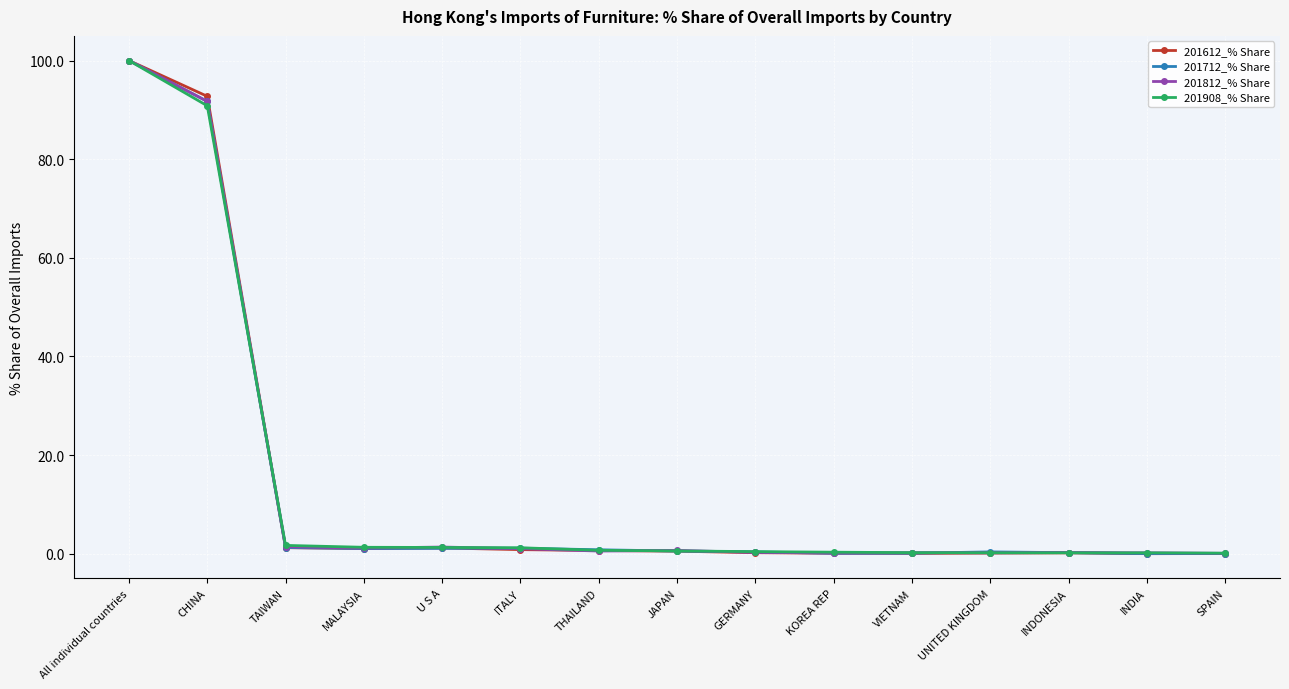

Which series has the largest range (max minus min)?

201612_% Share